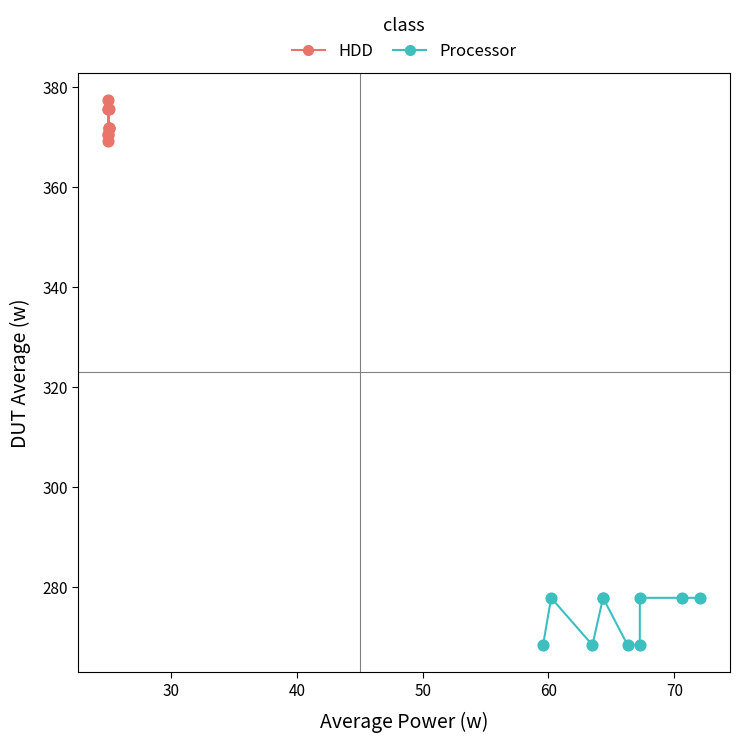

Which series has the widest spread of Y values?

Processor